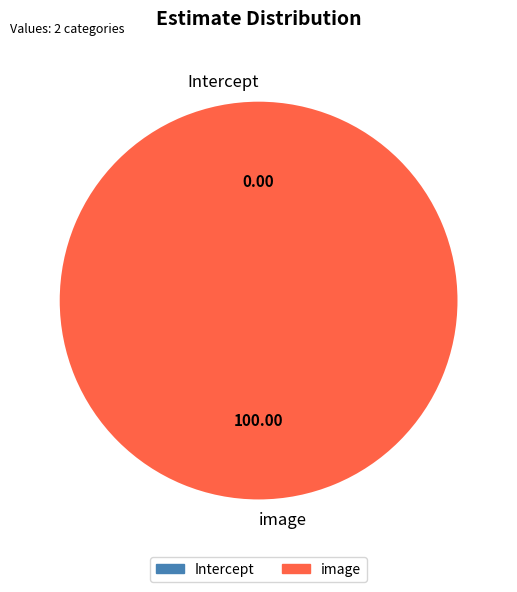

Count the number of slices in the pie.

2